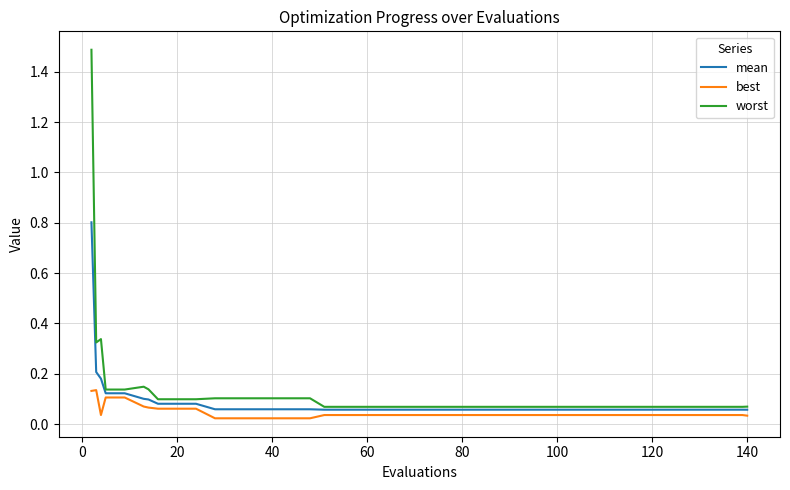

Which series has the widest spread of values?

worst